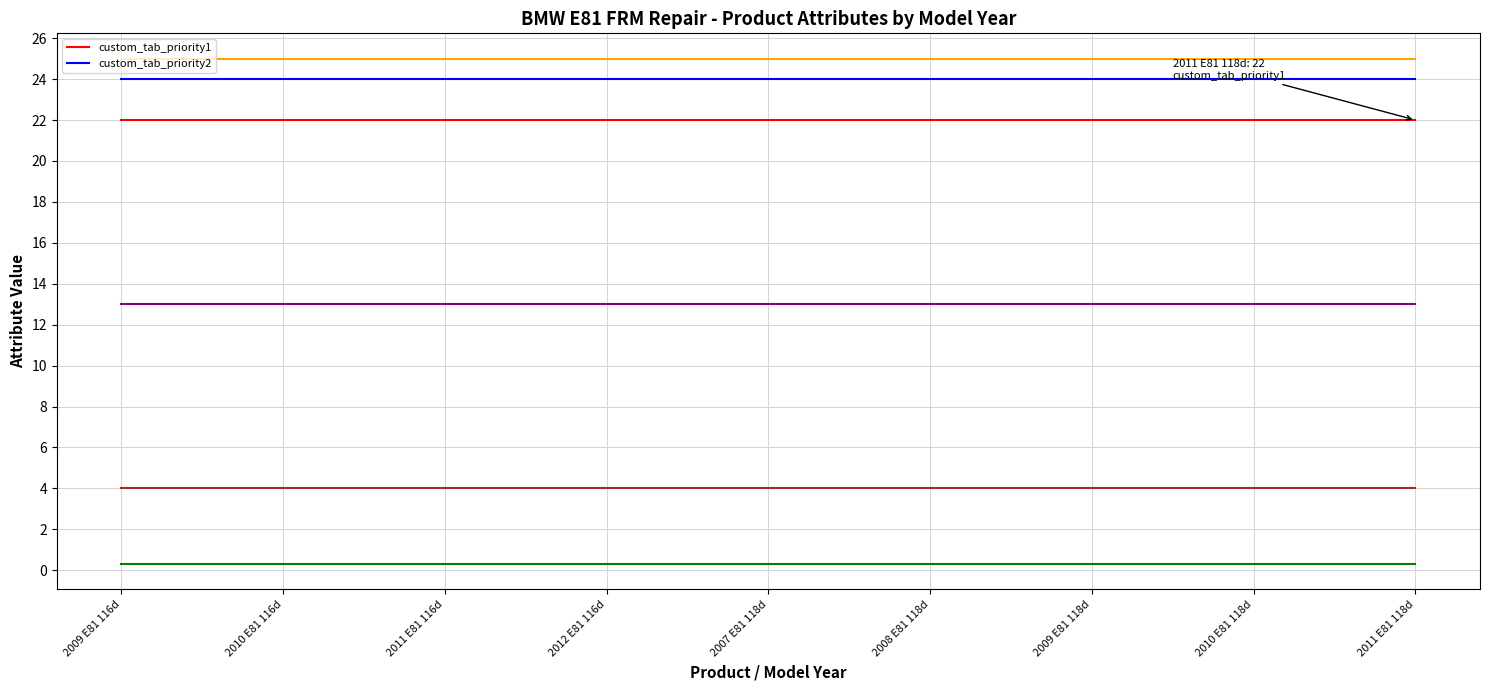

What is the spread (max minus min) of values at 2010 E81 116d?

2